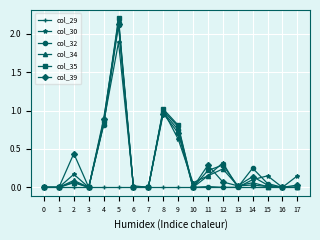

Which series has the widest spread of values?

col_35